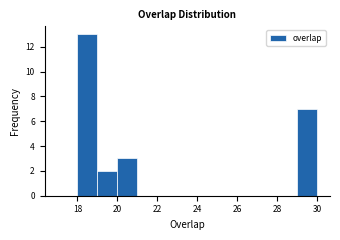

Reading left to right, transcribe this chart: for each bar, give the range it covers on the x-axis and its height. The values are not printed on the chart, so give them approximately, as read against the axis.

17 to 18: 0
18 to 19: 13
19 to 20: 2
20 to 21: 3
21 to 22: 0
22 to 23: 0
23 to 24: 0
24 to 25: 0
25 to 26: 0
26 to 27: 0
27 to 28: 0
28 to 29: 0
29 to 30: 7